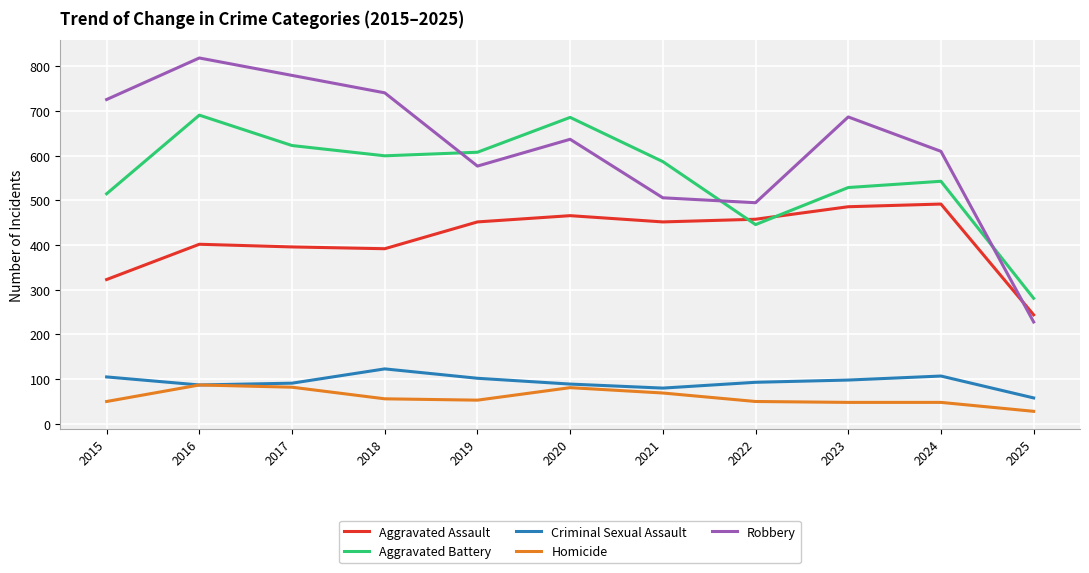

True or false: Aggravated Assault and Criminal Sexual Assault cross at least once.

False